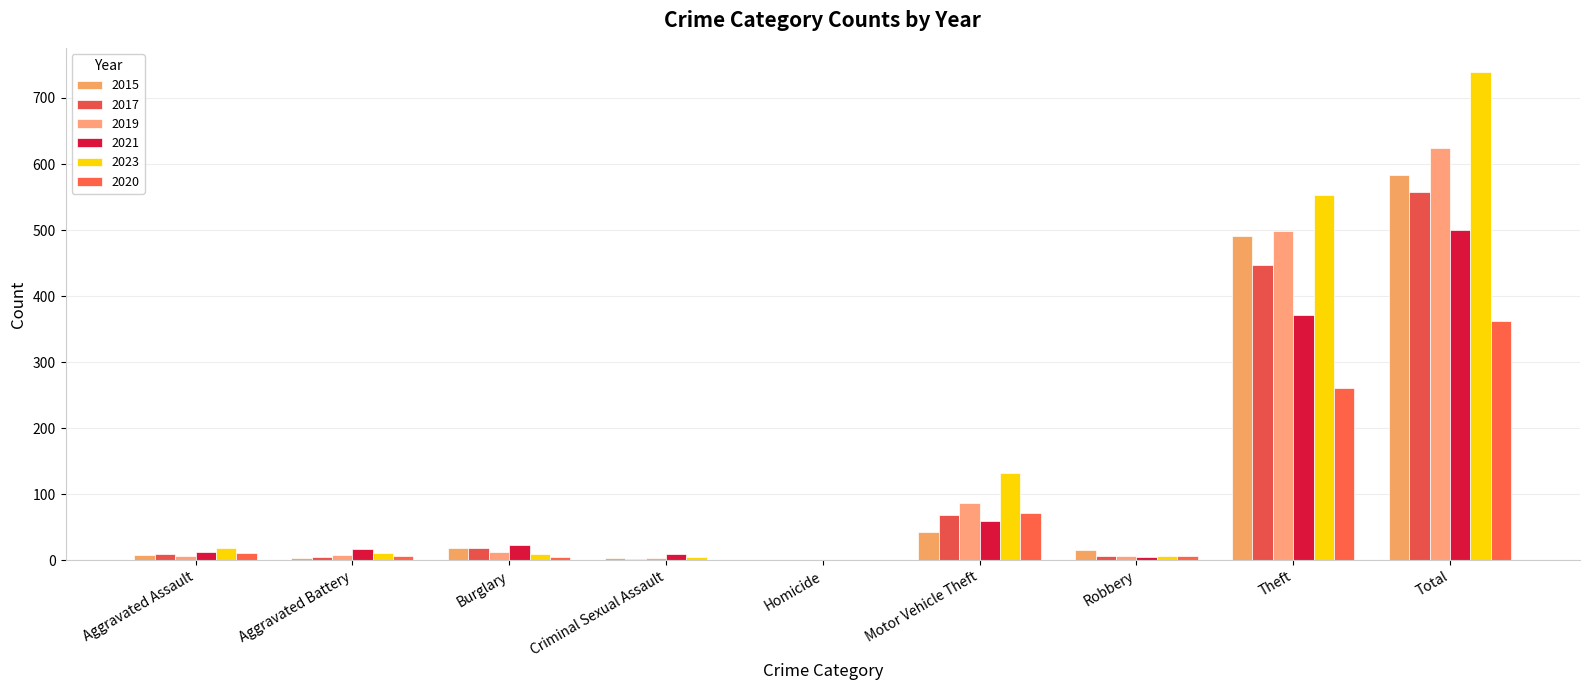

At which label does 2020 reach its minimum?

Homicide